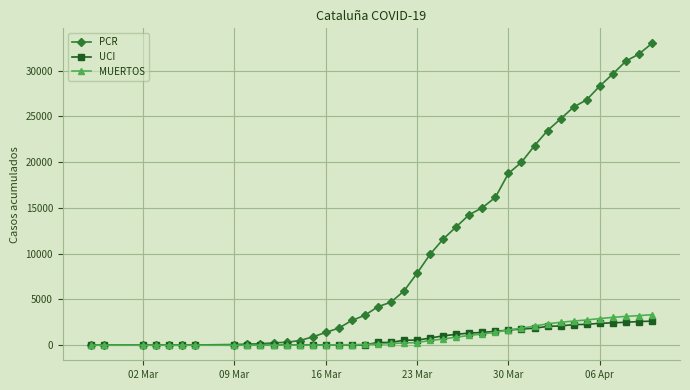

Which series has the largest range (max minus min)?

PCR